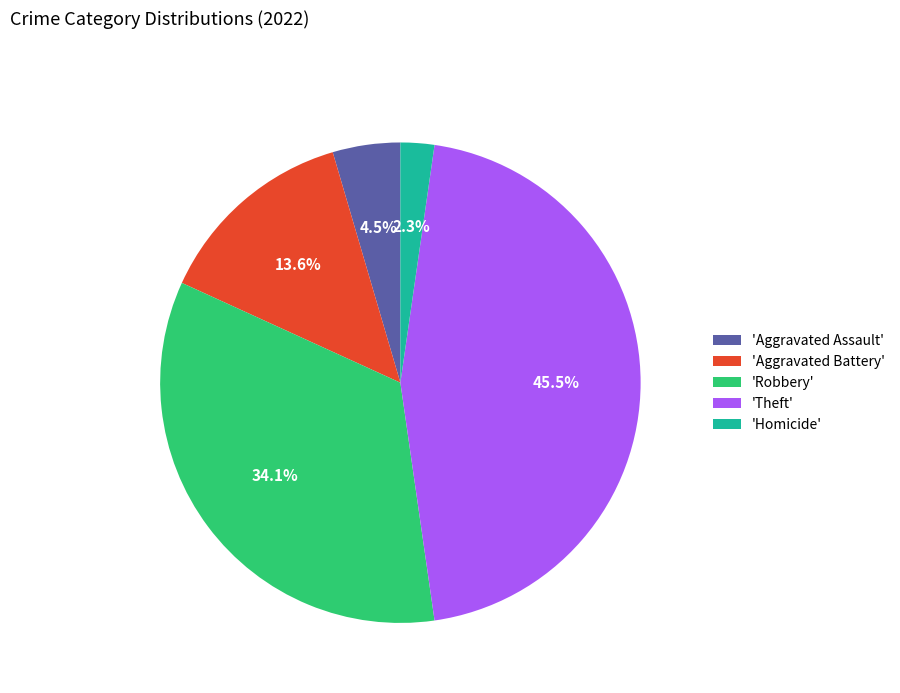

Which has a higher value, 'Aggravated Battery' or 'Aggravated Assault'?

'Aggravated Battery'